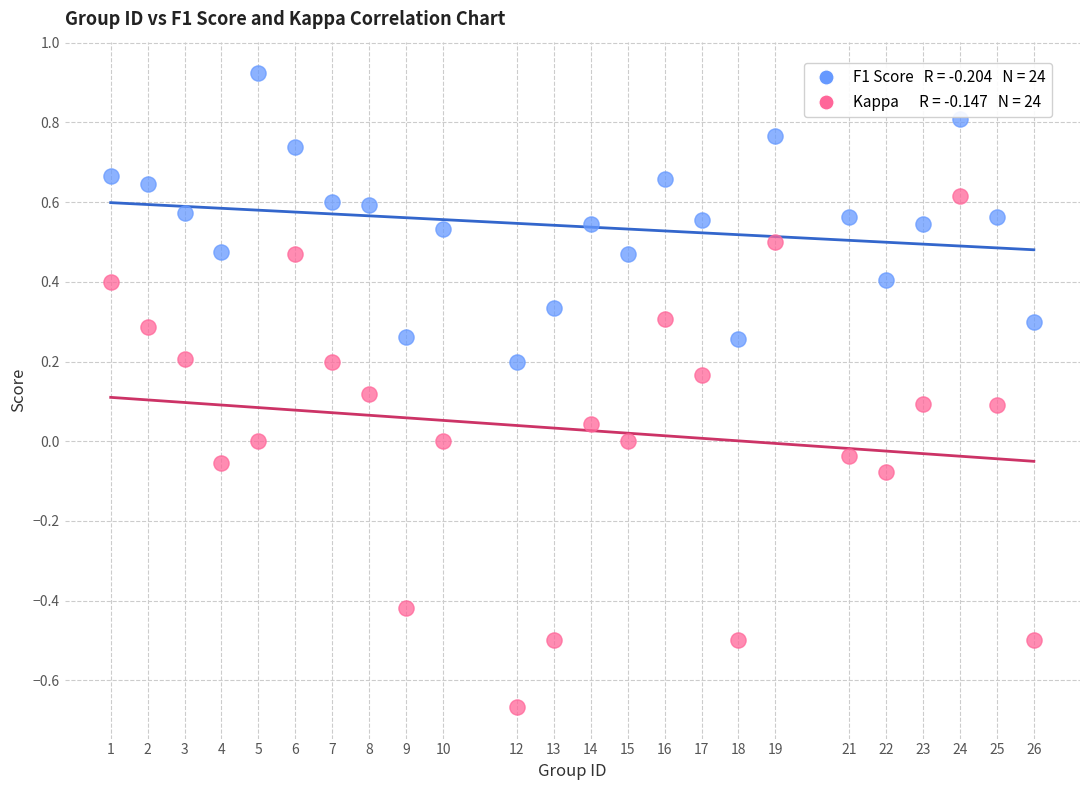

Across all data points, what is the range of X values (max minus min)?

25.0